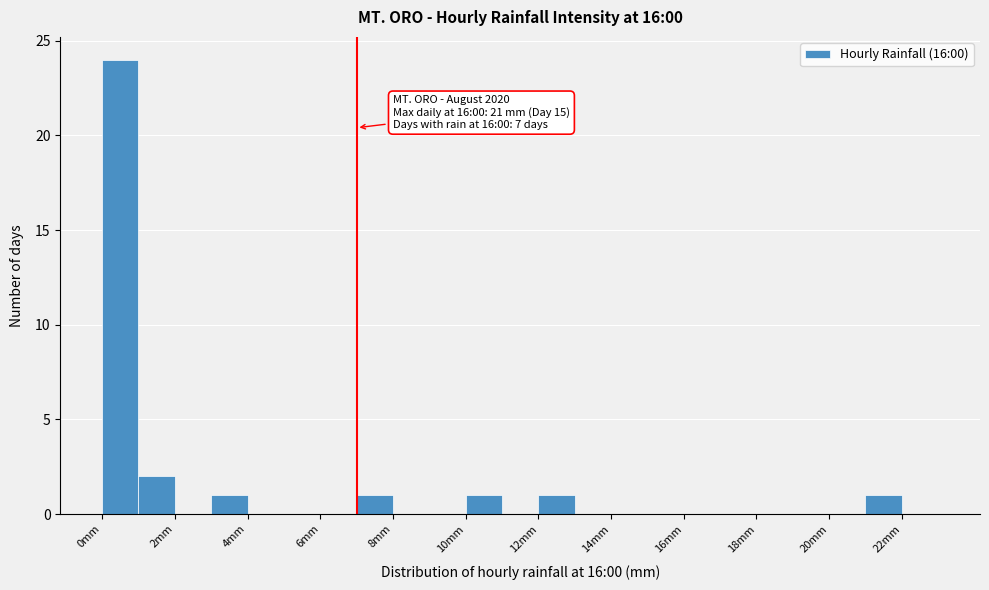

Which range on the x-axis has the tallest bar?

0 to 1